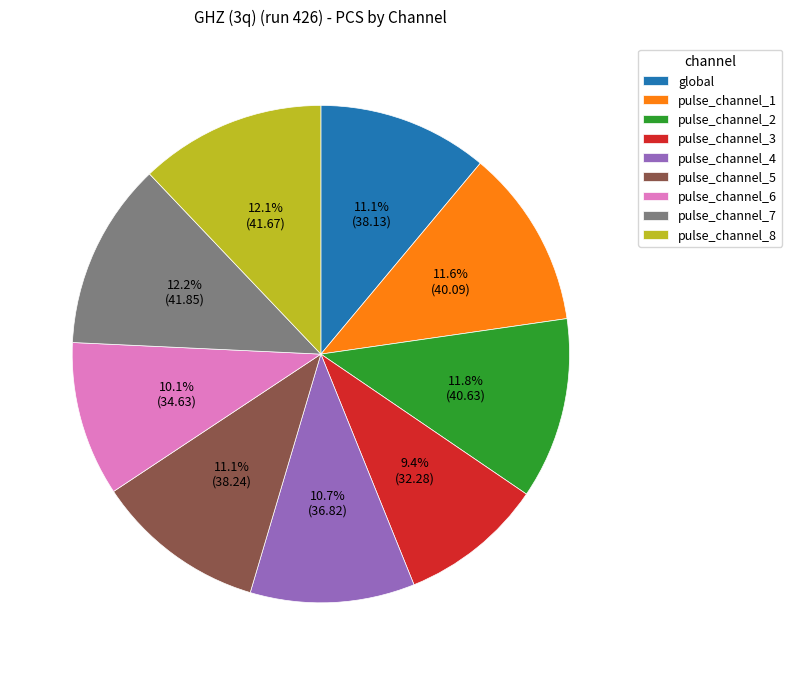

Which slice is the smallest?

pulse_channel_3